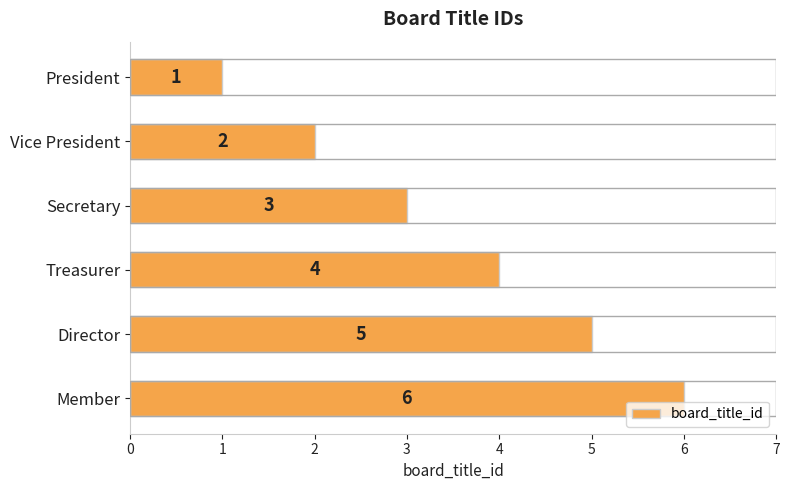

Approximately how many times larger is the value at Director compared to President?

5.0